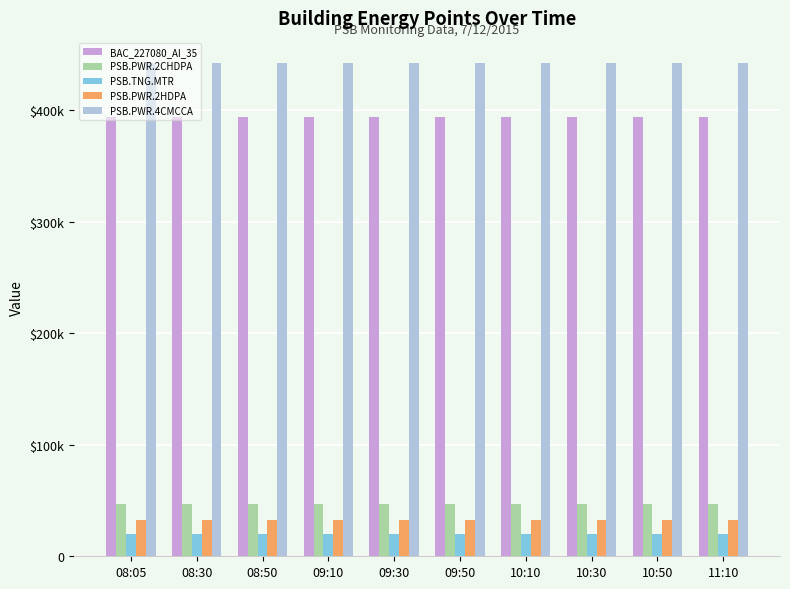

Is the value of PSB.PWR.4CMCCA at 08:50 greater than the value of PSB.TNG.MTR at 09:50?

Yes